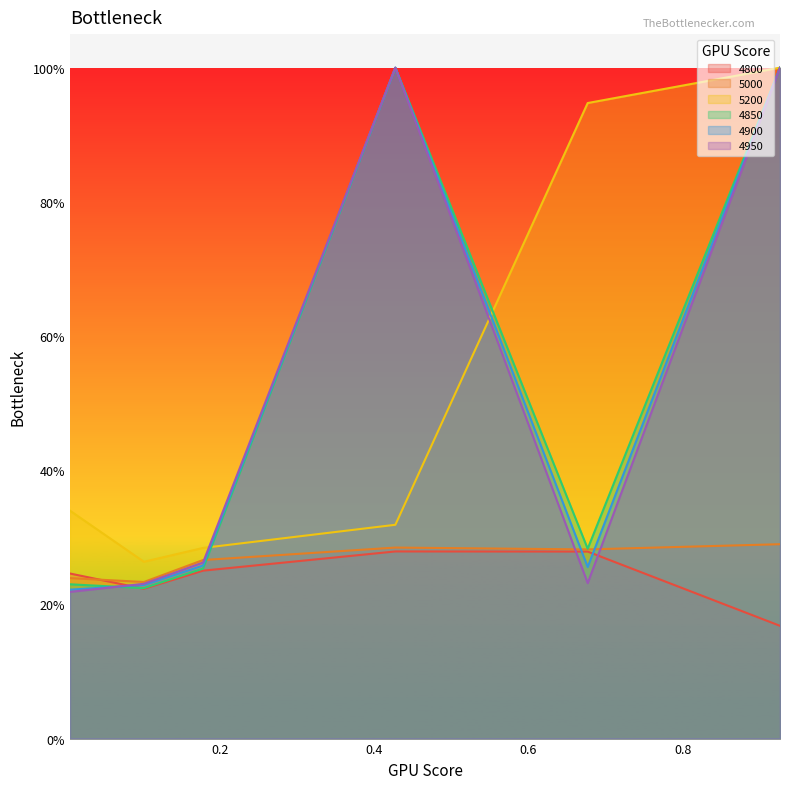

At which category does 4900 reach its first local peak?

0.4273972602739726